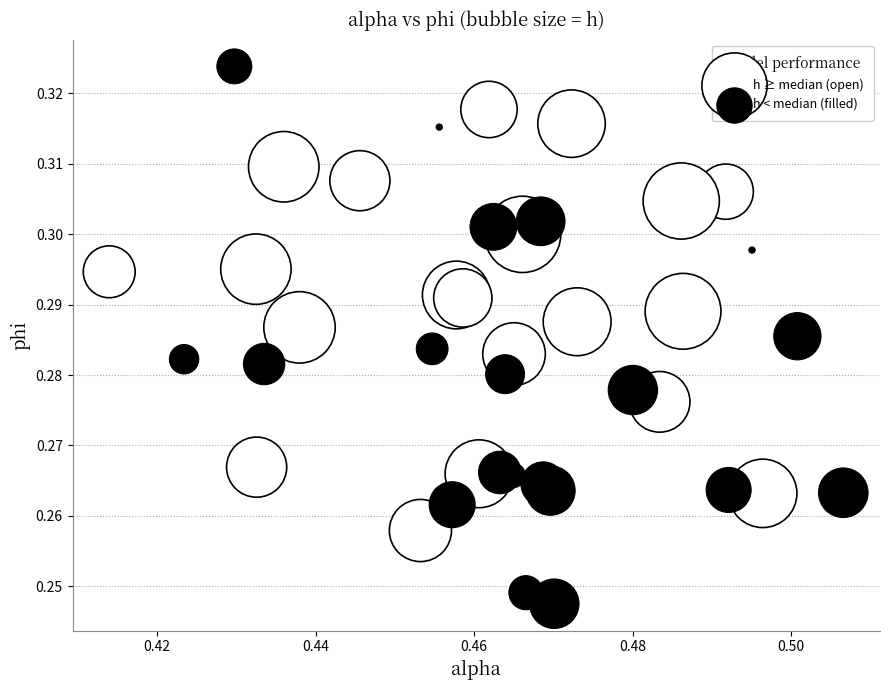

Which series has the widest spread of Y values?

h < median (filled)